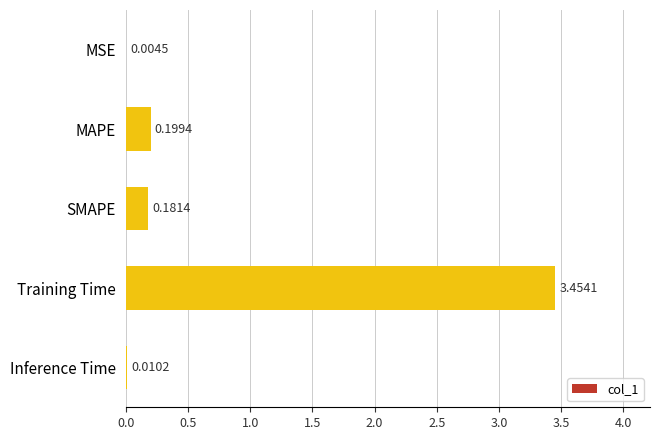

Where is the data nearest to the value 1?

MAPE